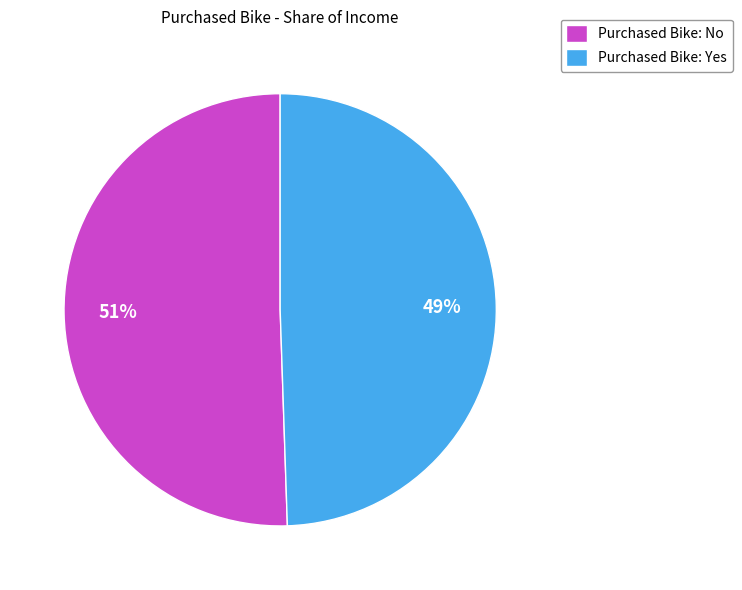

Is it true that Purchased Bike: Yes is 55% of the pie?

False